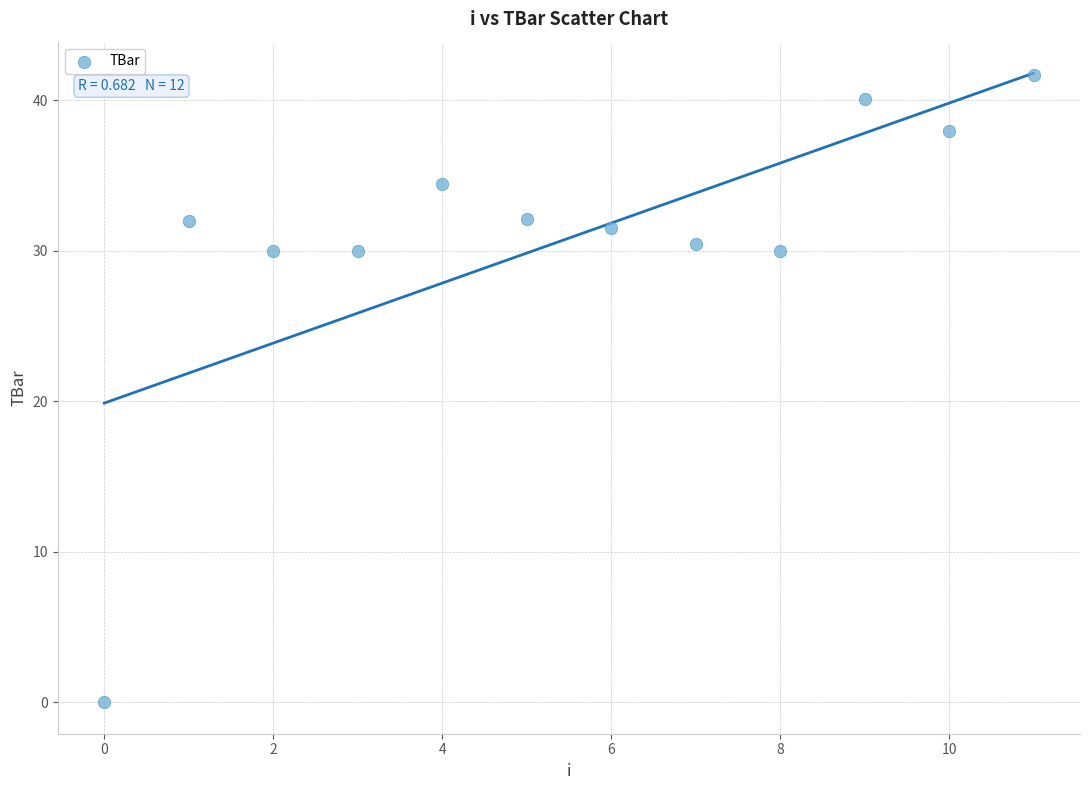

What is the range of Y values (max minus min)?

41.7